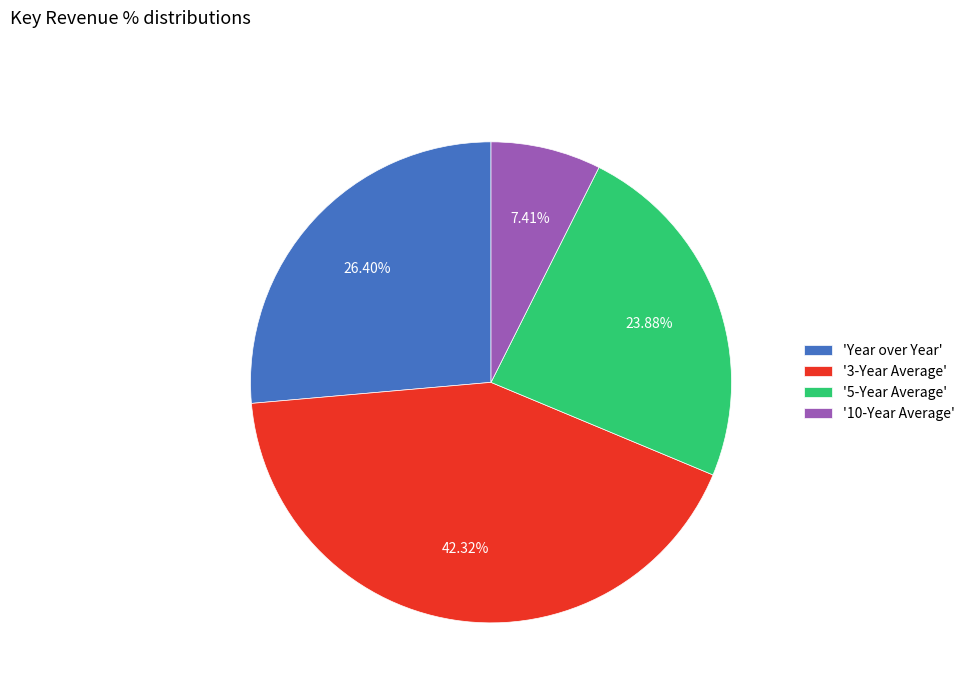

Count the number of slices in the pie.

4